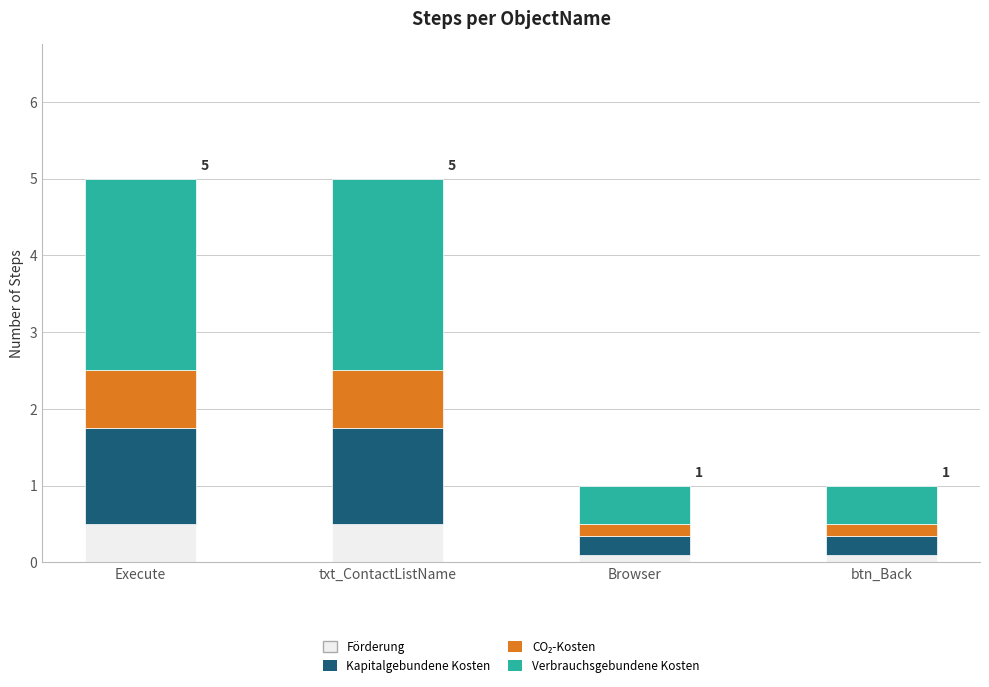

Does the chart contain stacked bars?

Yes